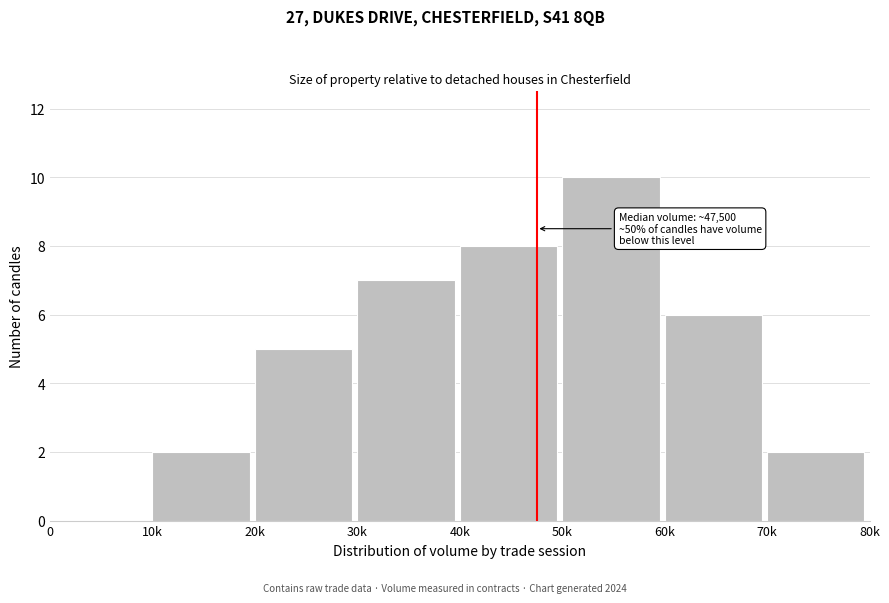

Reading left to right, what are all the values shown in this chart?

0=0	10k=2	20k=5	30k=7	40k=8	50k=10	60k=6	70k=2